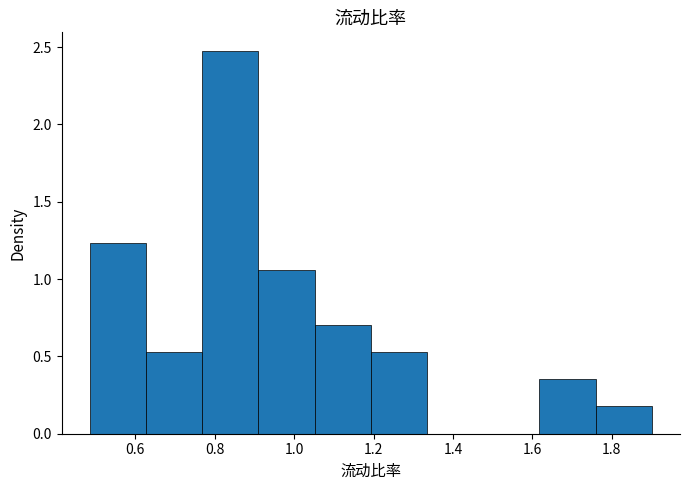

Which range on the x-axis has the tallest bar?

0.76 to 0.90